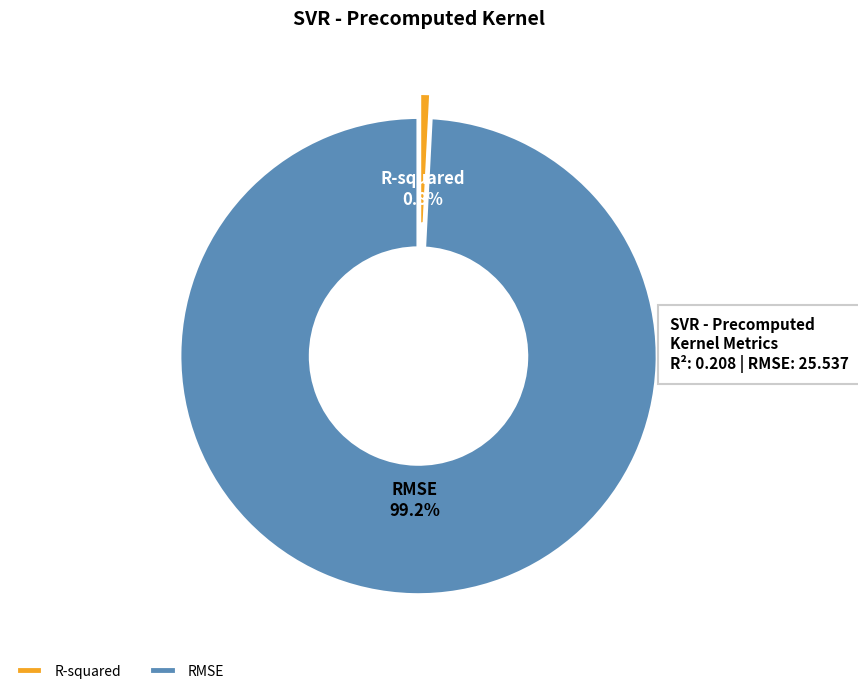

Rank the categories by value from highest to lowest.

RMSE, R-squared